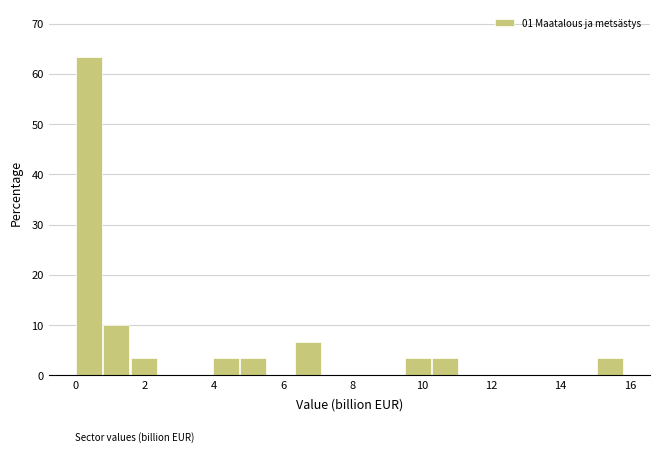

Read against the x-axis, roughly where is the centre of the tallest bar?

0.4